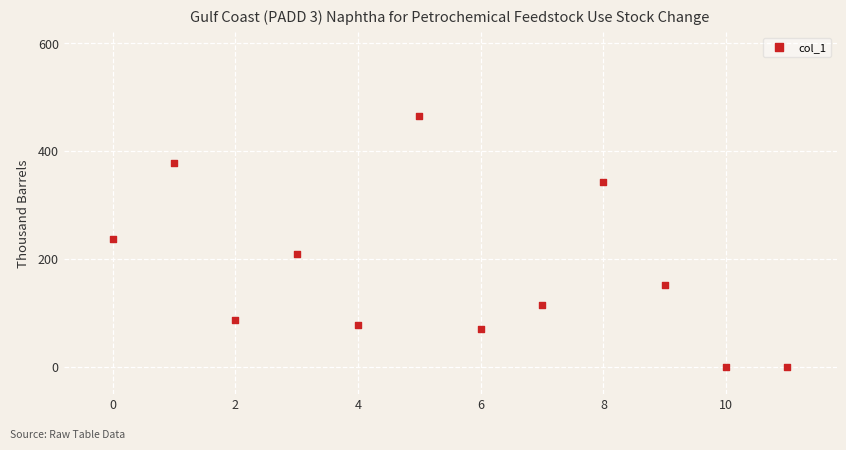

What is the average Y value?

178